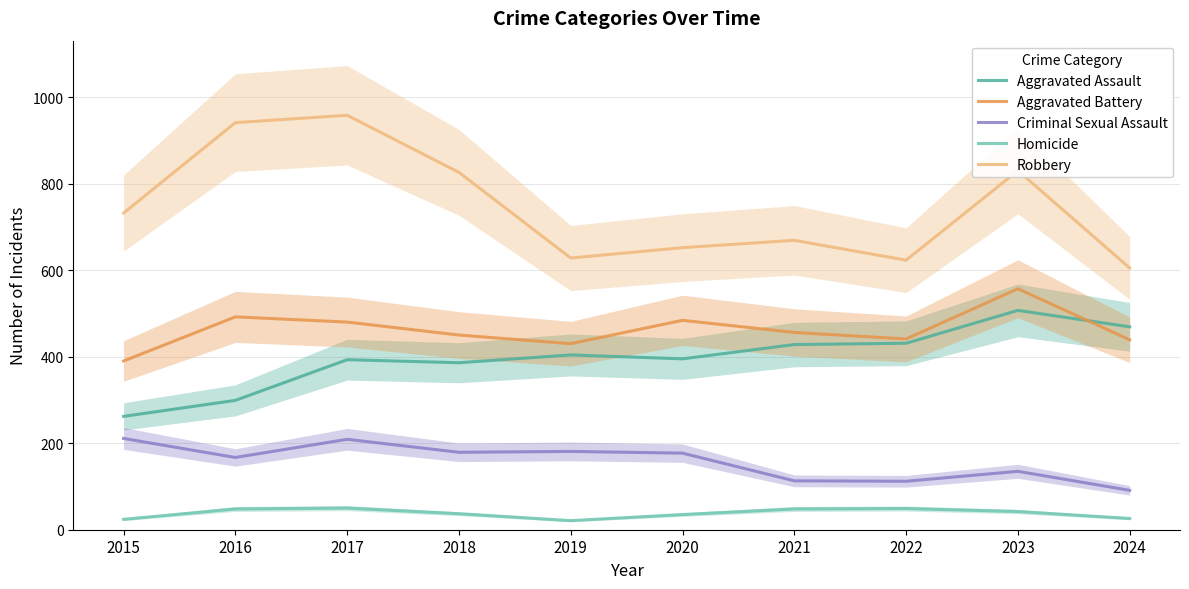

What is the difference between the highest and lowest values at 2021?

621